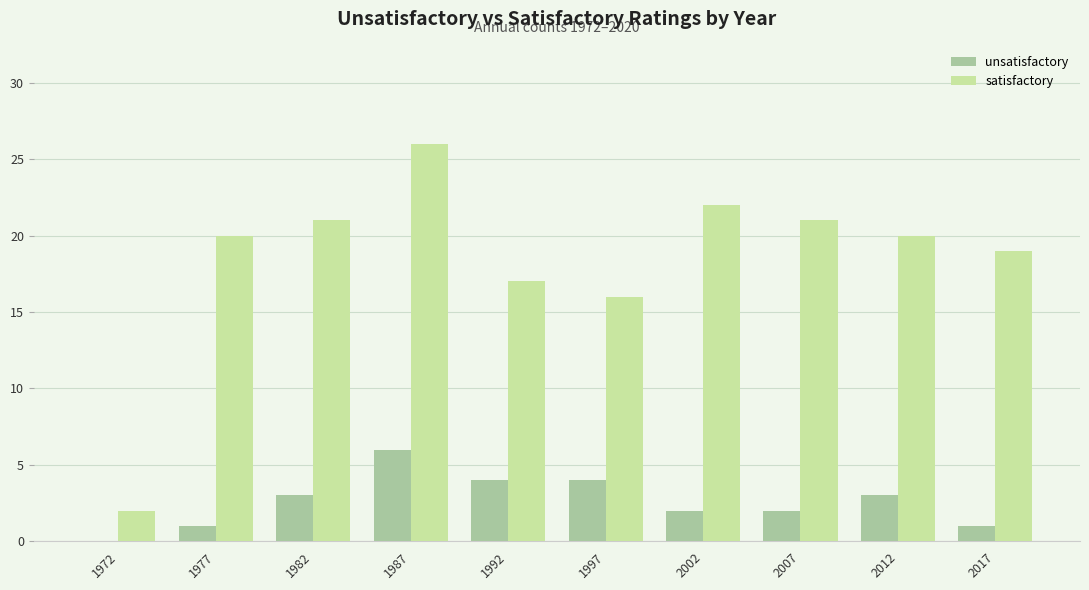

What is the maximum value for unsatisfactory?

6